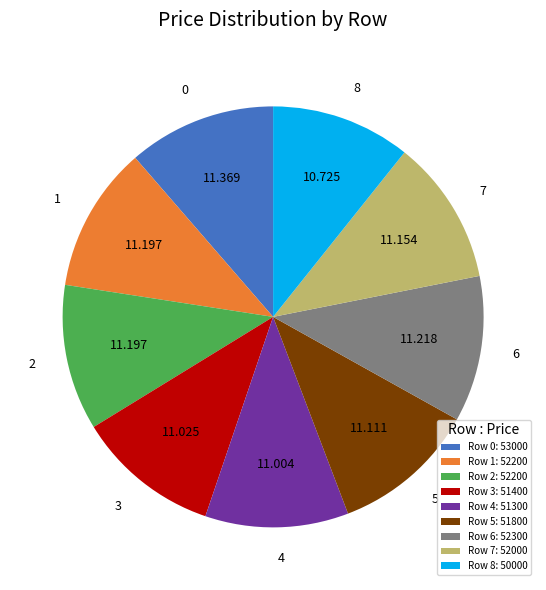

Does 8 represent more than half of the total?

No